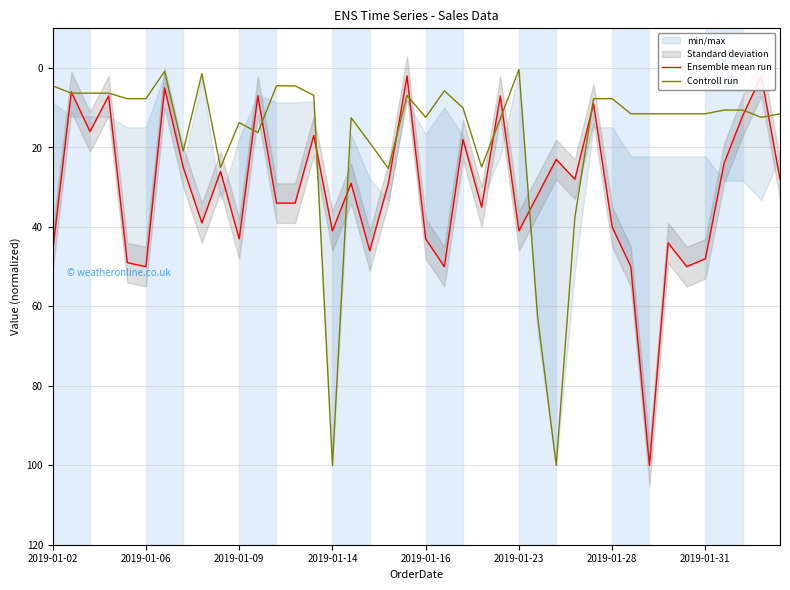

True or false: Ensemble mean run and Controll run cross at least once.

True